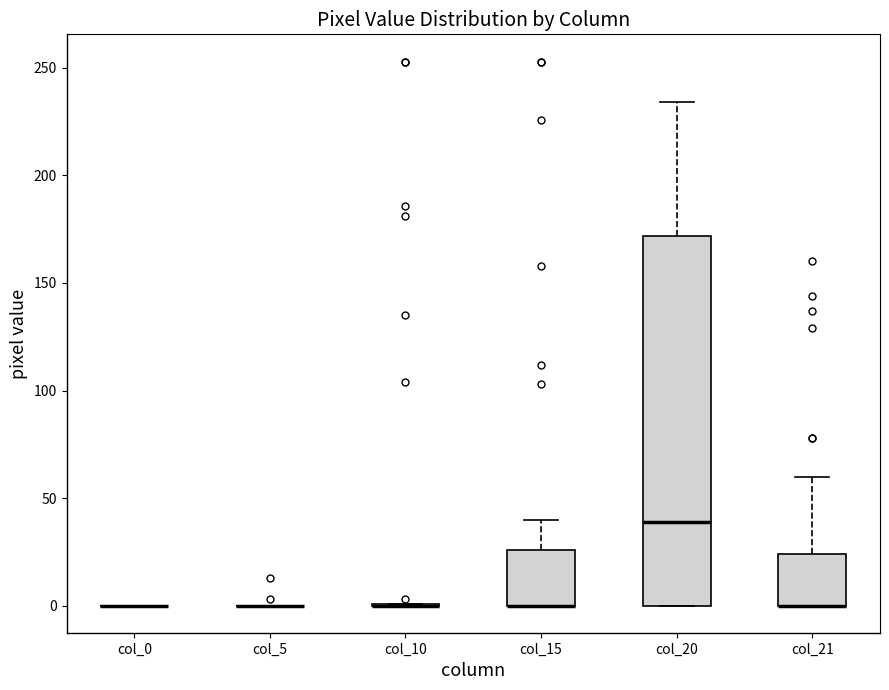

Which box is the tallest, from its lower edge to its upper edge?

col_20